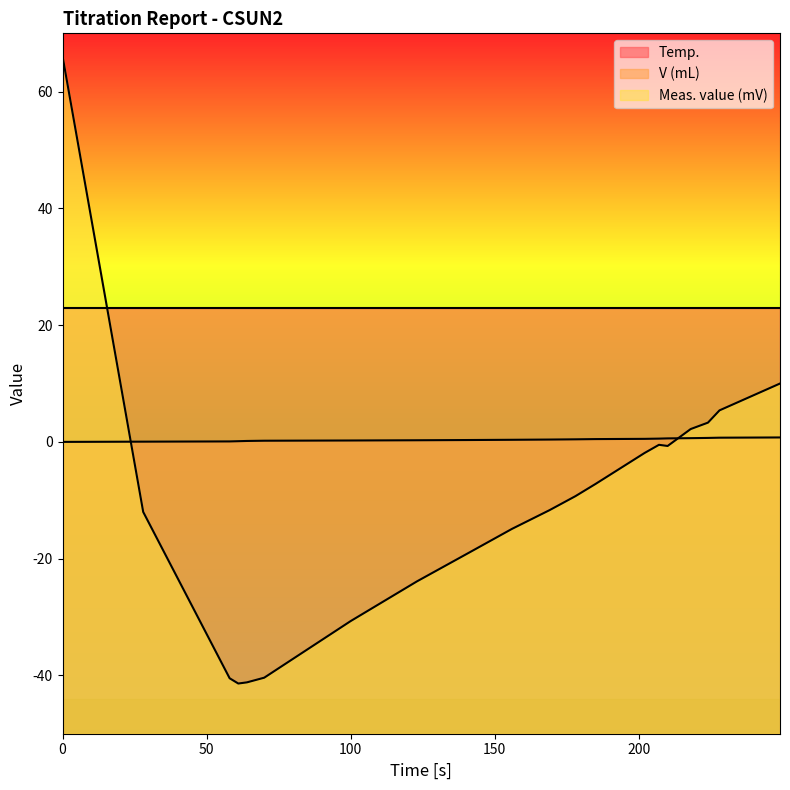

What is the lowest value of the Meas. value (mV) series?

-41.4